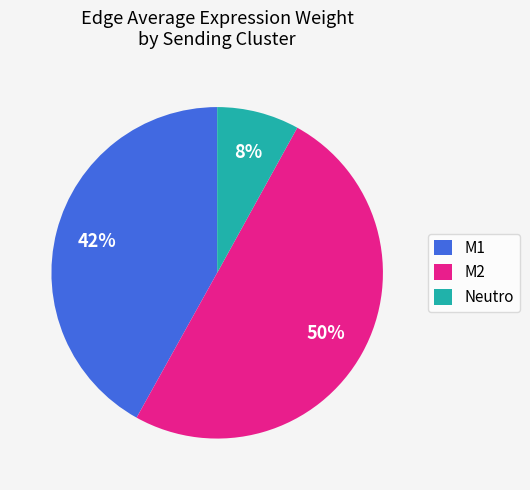

Is the sum of M2 and M1 greater than half?

Yes